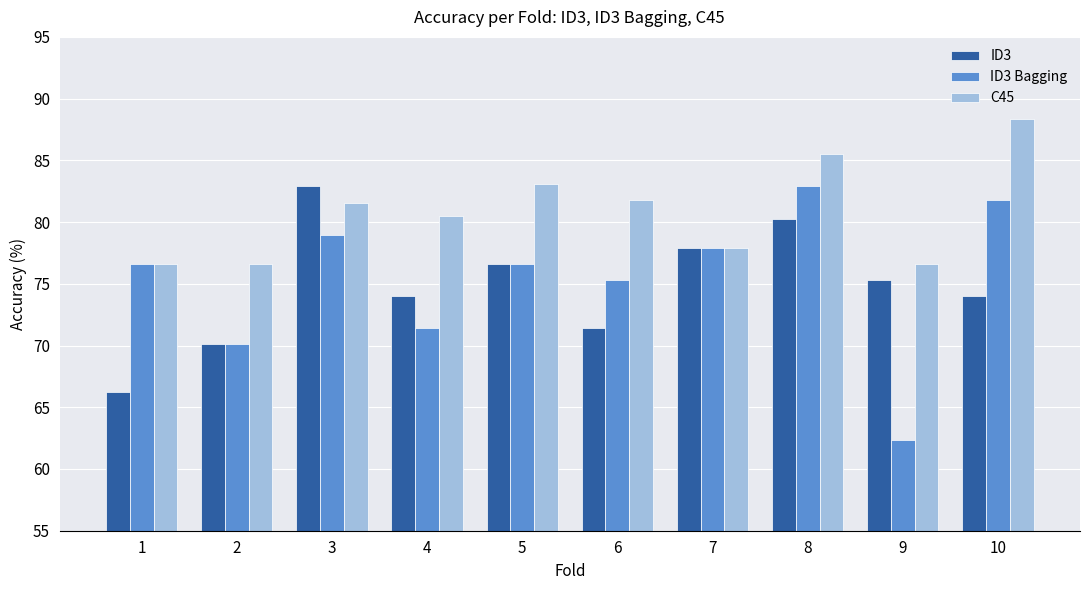

Reading right to left, list all the values displayed in this chart.

ID3: 74.0	75.3	80.3	77.9	71.4	76.6	74.0	82.9	70.1	66.2
ID3 Bagging: 81.8	62.3	82.9	77.9	75.3	76.6	71.4	79.0	70.1	76.6
C45: 88.3	76.6	85.5	77.9	81.8	83.1	80.5	81.6	76.6	76.6